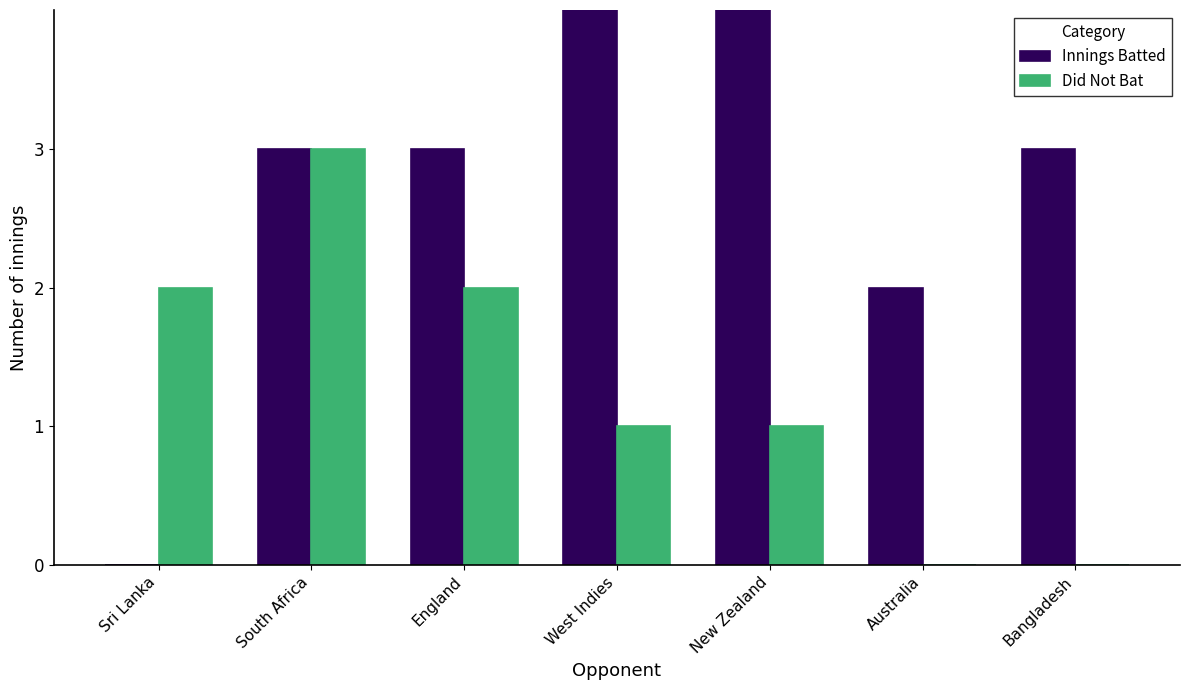

Count the number of data series in this chart.

2